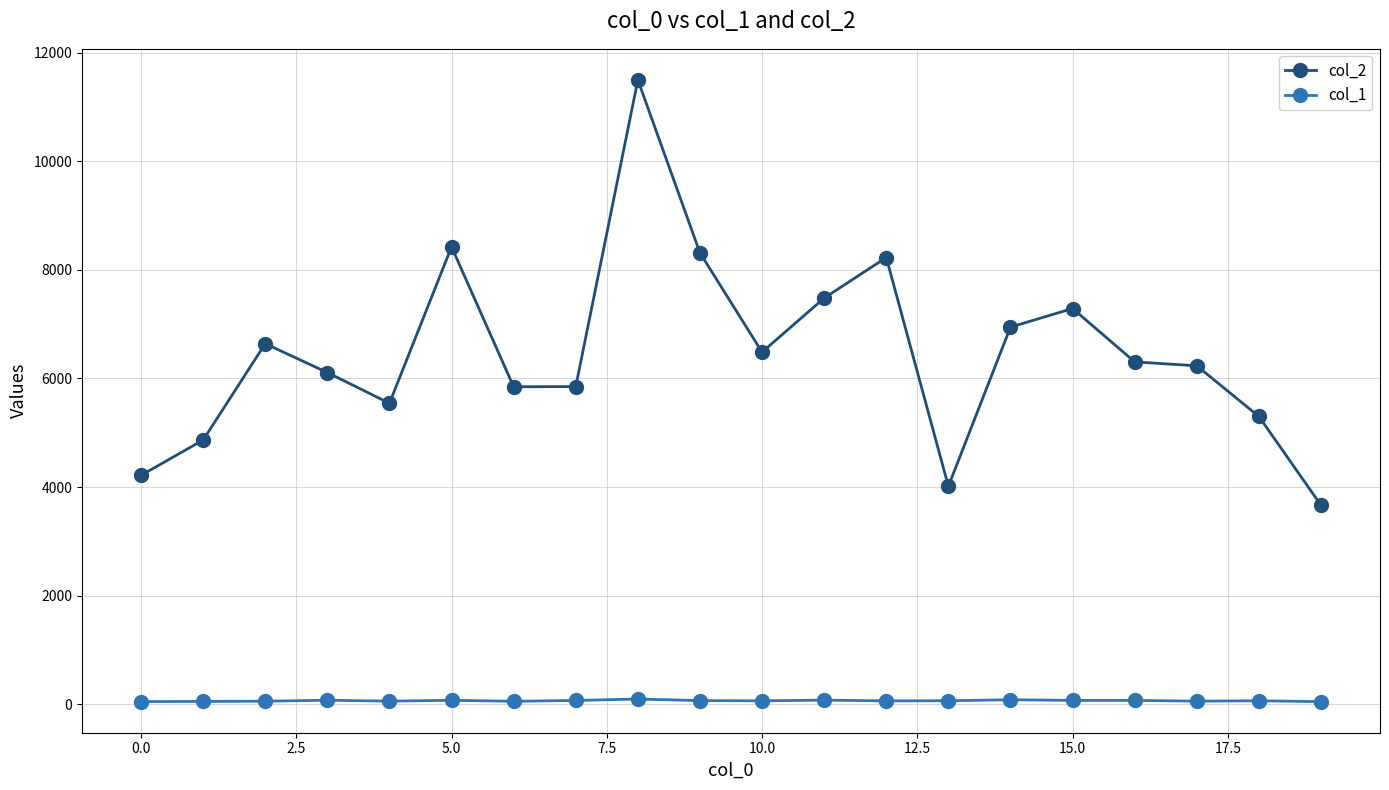

What is the greatest value displayed?

11496